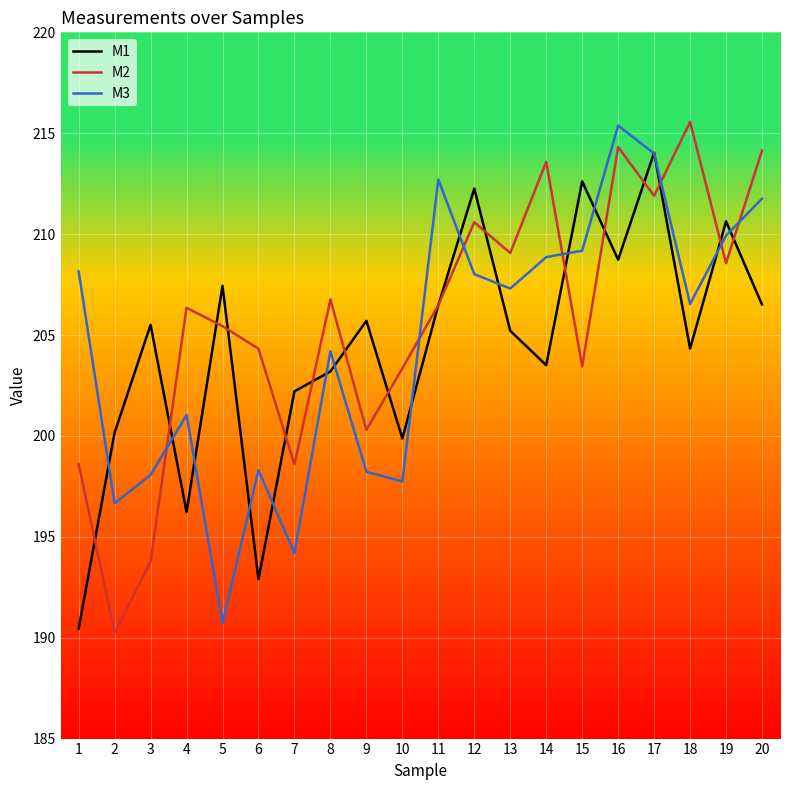

Rank the series at 20 from lowest to highest value.

M1, M3, M2